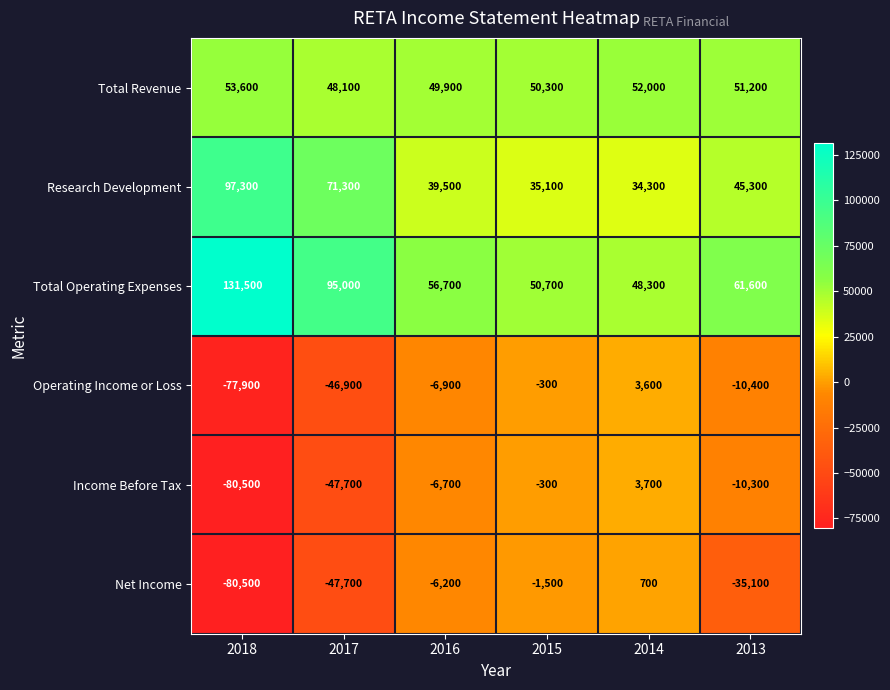

Is it true that Operating Income or Loss equals -50884 at 2018?

False